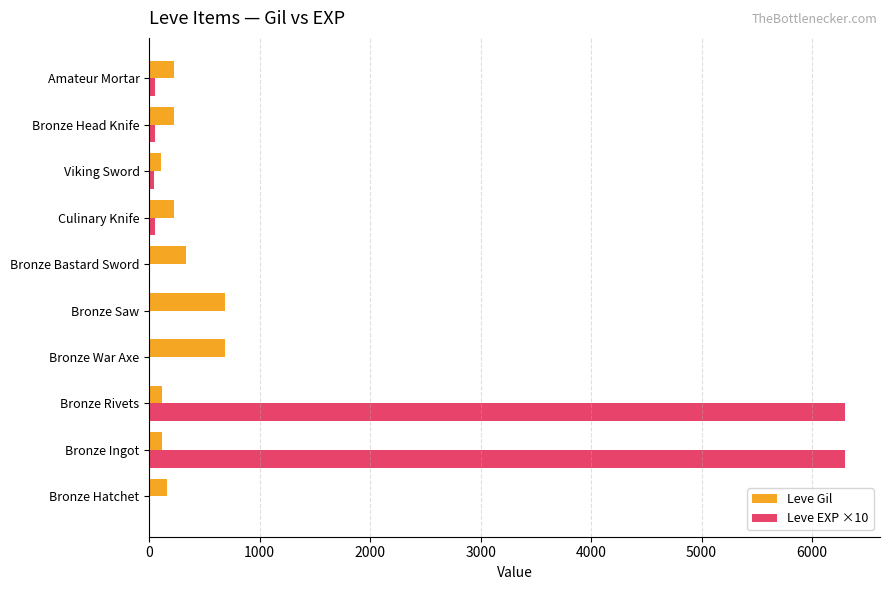

What is the highest value of the Leve Gil series?

690